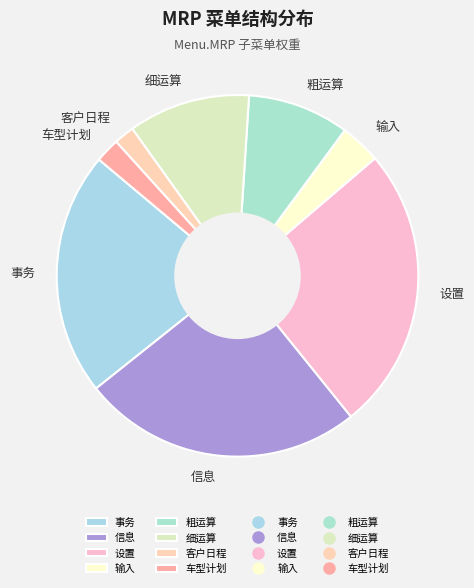

Is the sum of 信息 and 车型计划 greater than half?

No